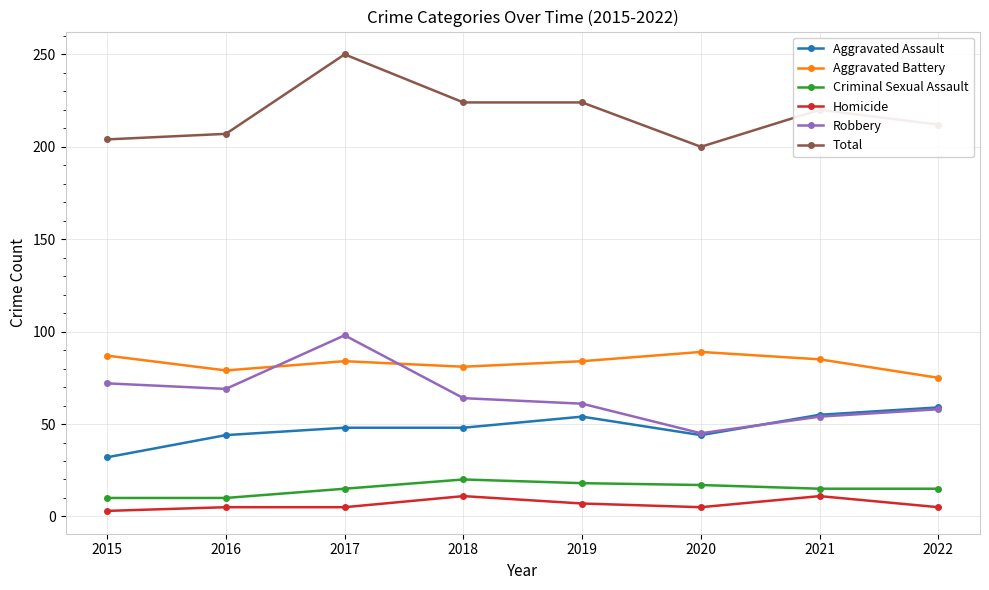

At which category does Robbery reach its first local peak?

2017